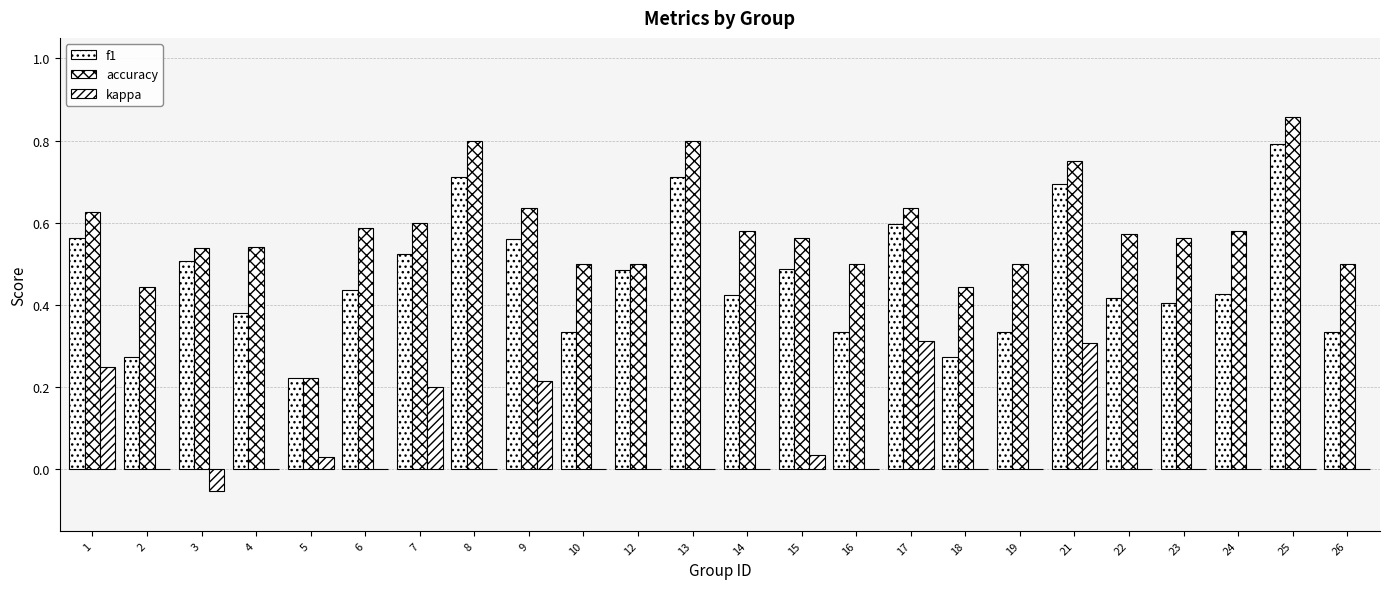

Which has a higher value, 21 or 12?

21